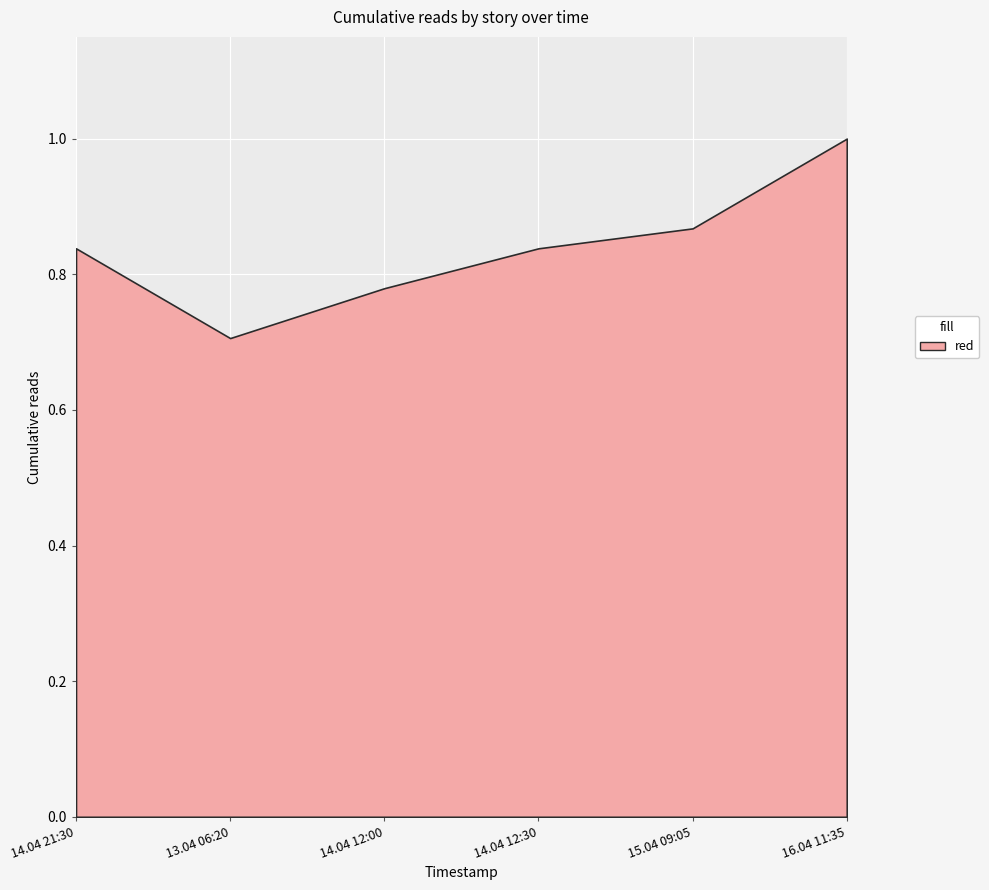

Which has a higher value, 14.04 12:00 or 14.04 12:30?

14.04 12:30